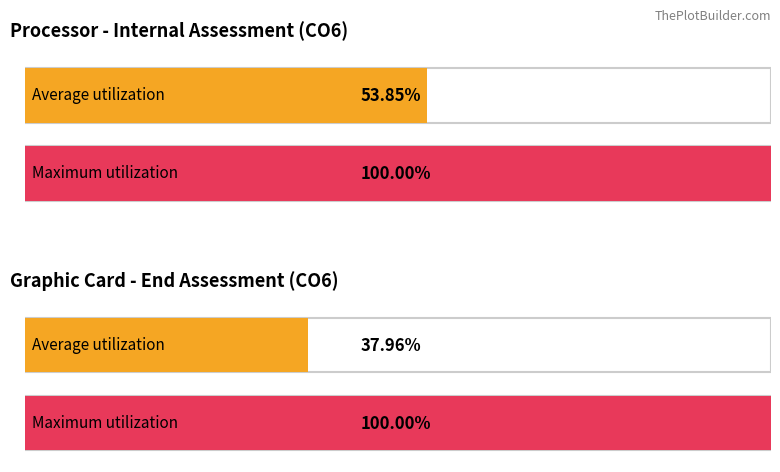

How many groups of bars are there?

2